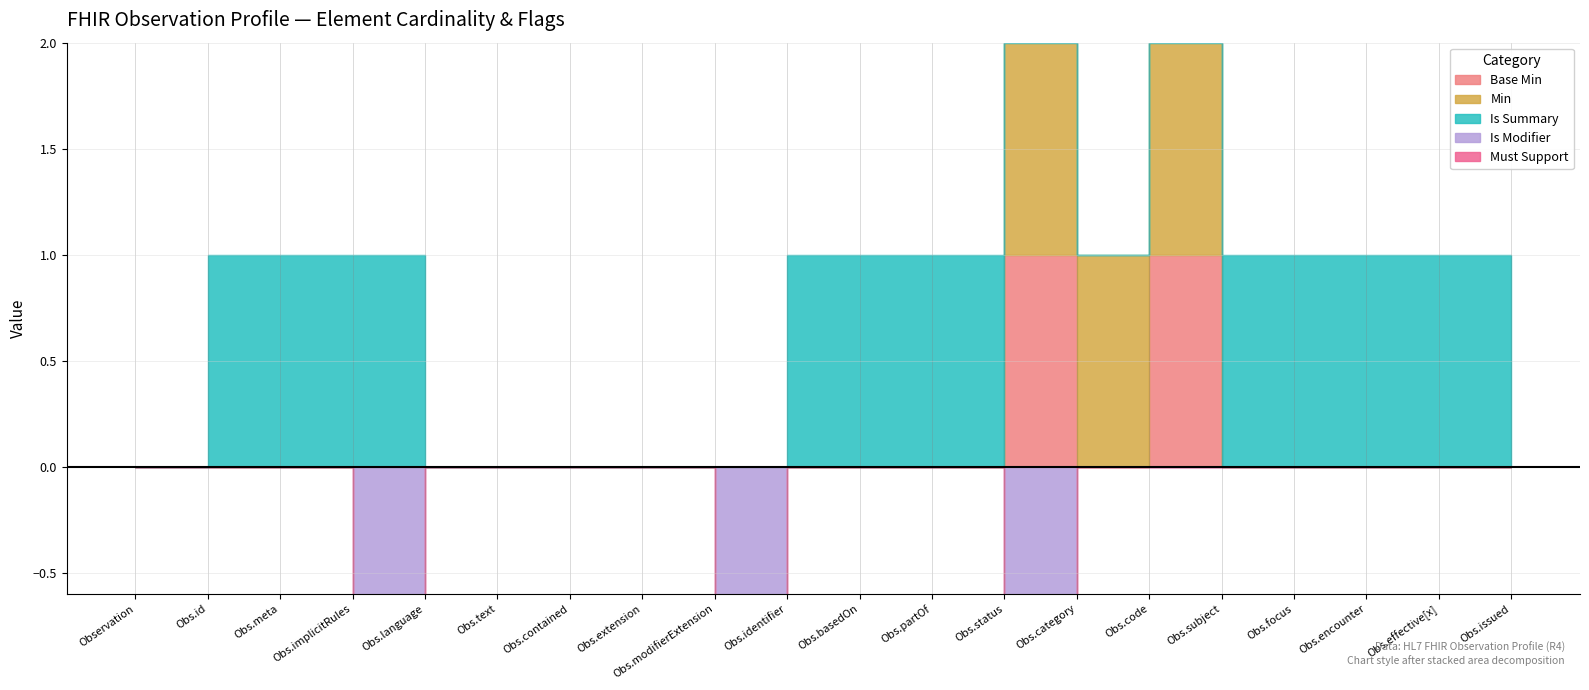

How many data points in Base Min are above 0?

2